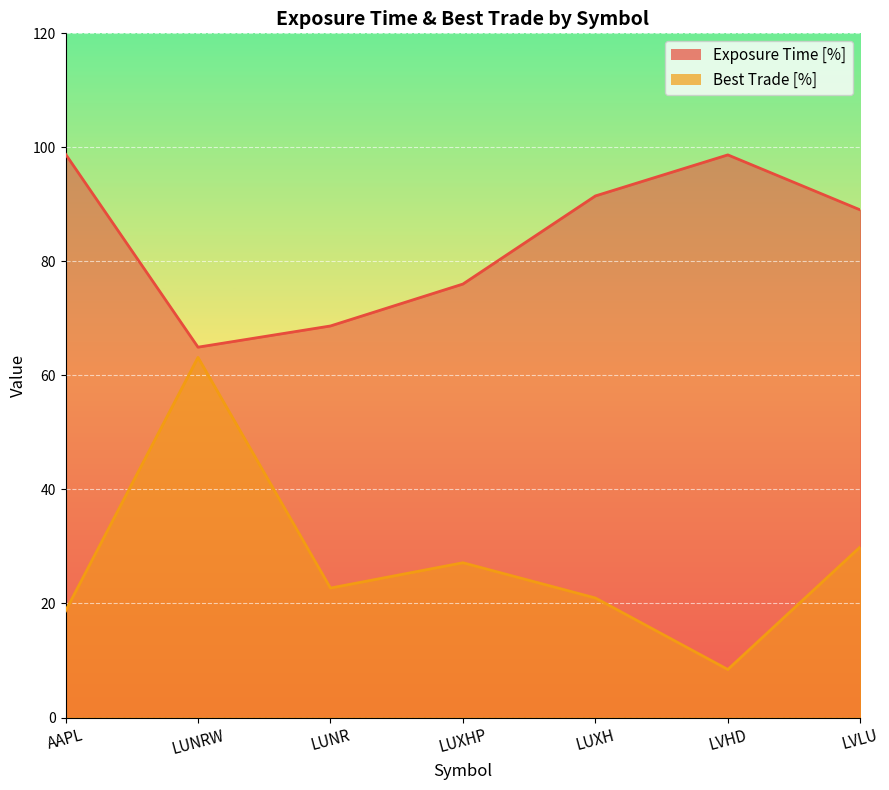

True or false: Exposure Time [%] and Best Trade [%] cross at least once.

False